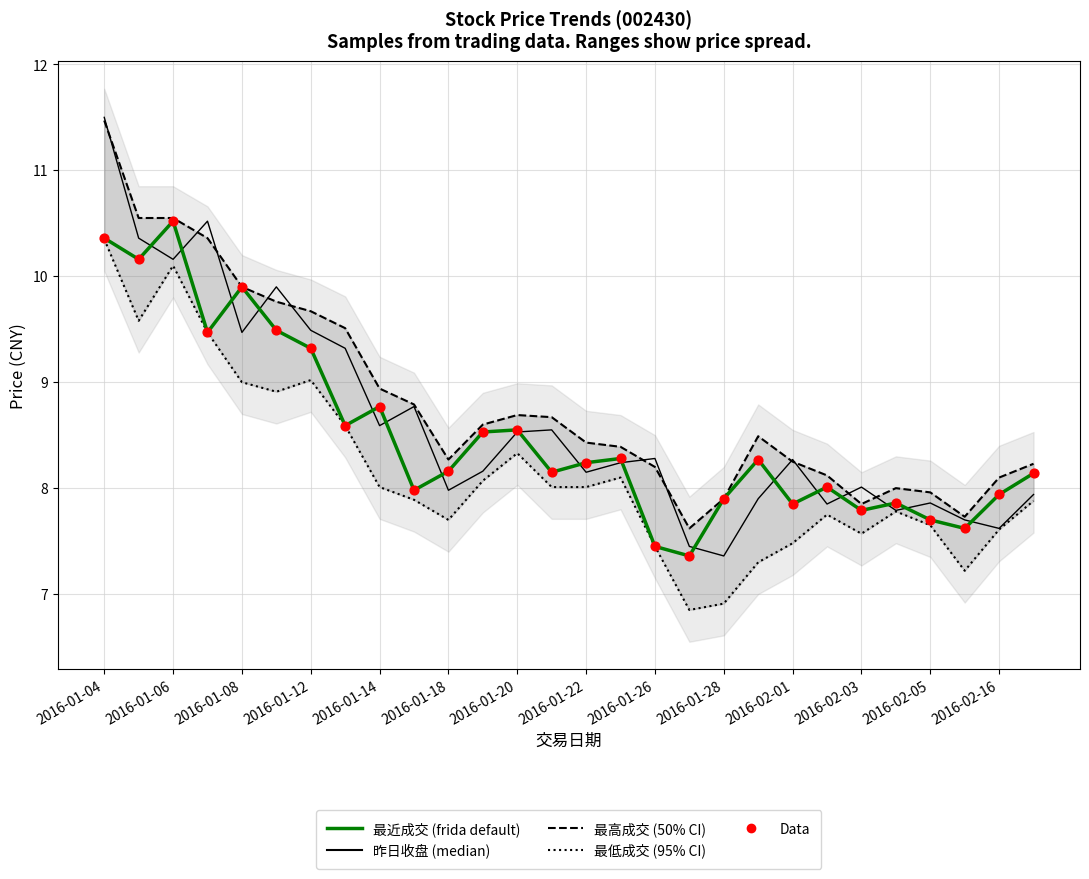

Which series has the largest Y range (max minus min)?

昨日收盘